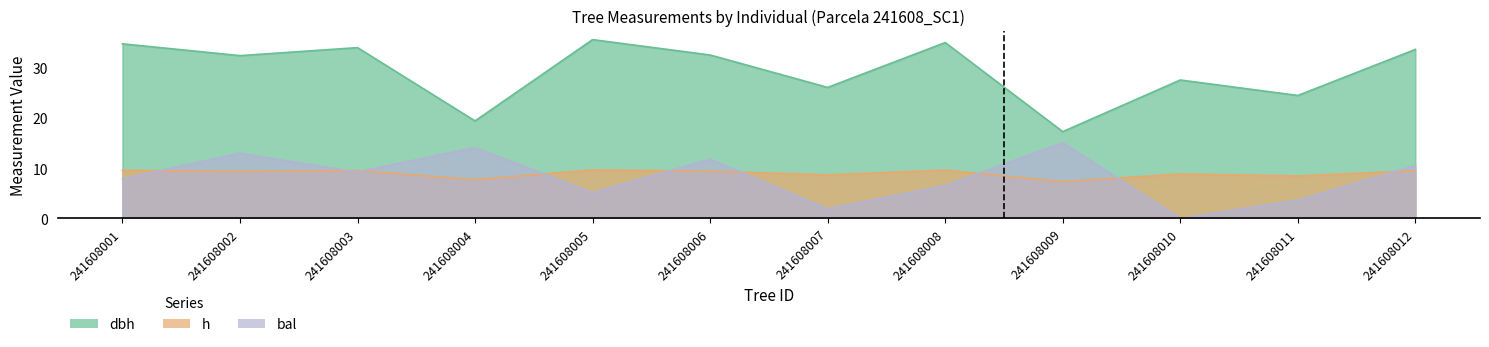

How many distinct data groups are displayed?

3